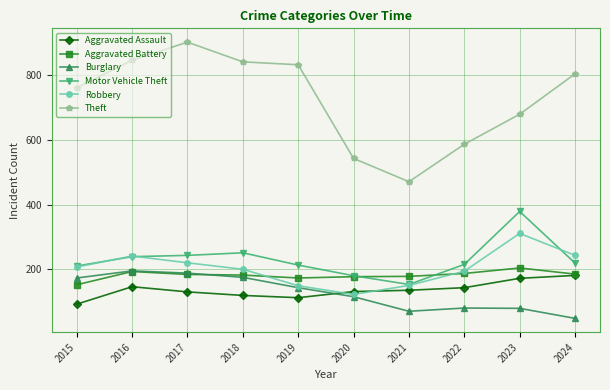

What is the difference between the highest and lowest values at 2022?

507